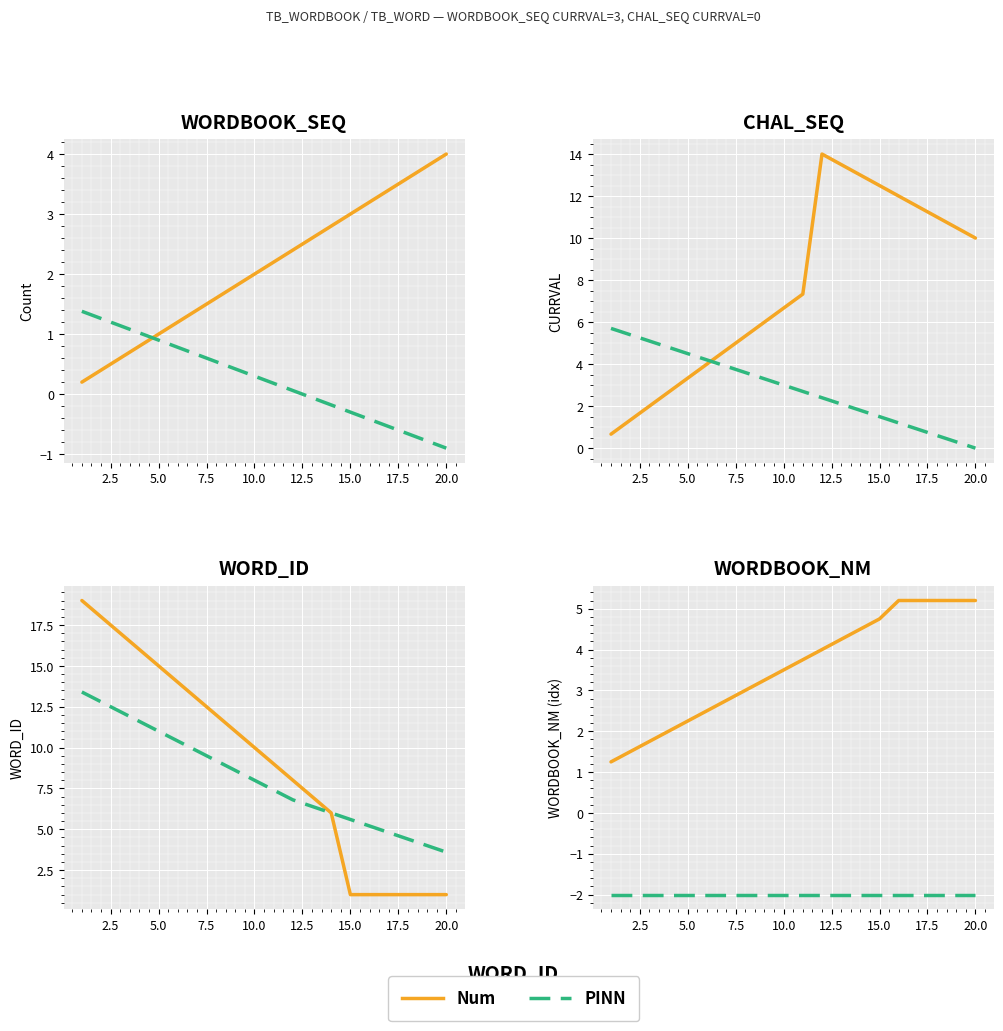

What are all the series names shown in the legend?

Num, PINN